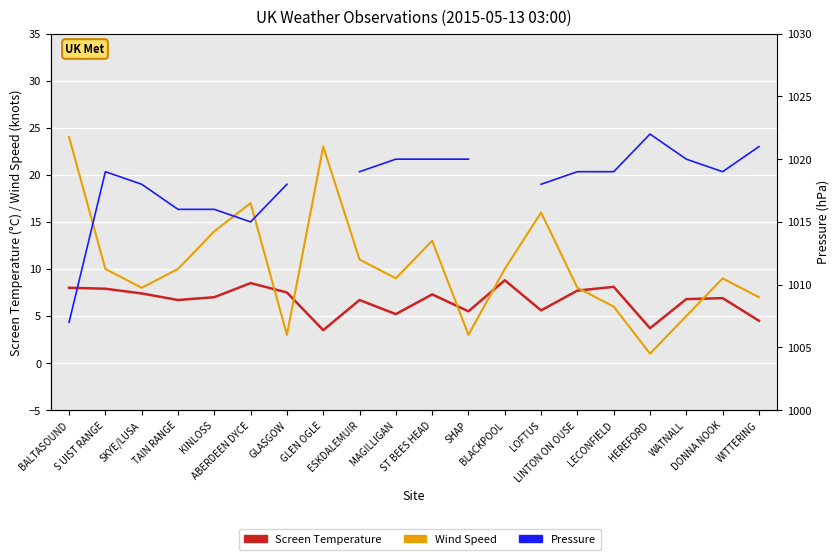

What is the greatest value displayed?

1022.0